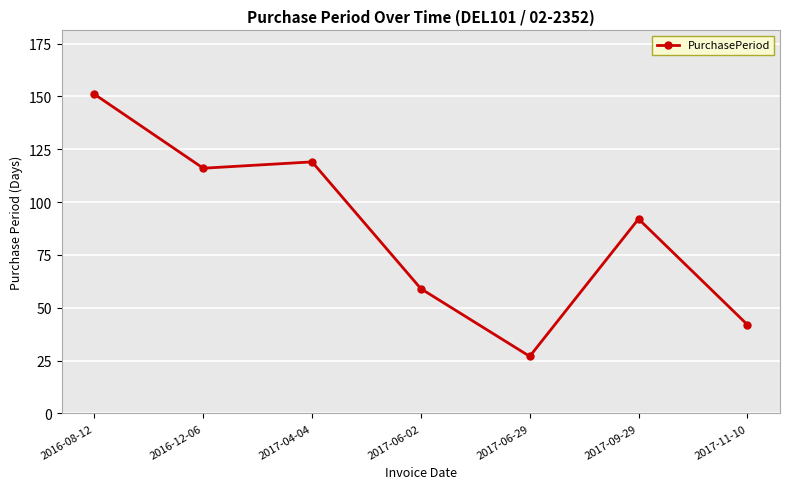

Reading left to right, transcribe all the data shown in this chart.

2016-08-12=151	2016-12-06=116	2017-04-04=119	2017-06-02=59	2017-06-29=27	2017-09-29=92	2017-11-10=42